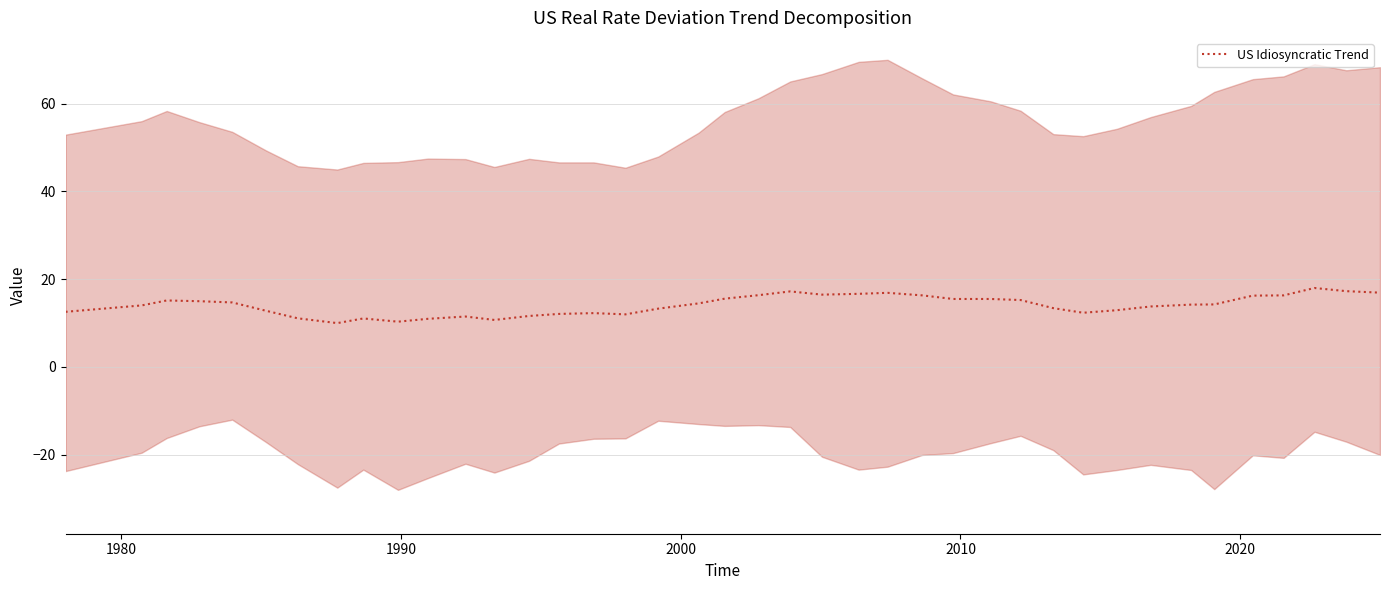

What is the minimum value for US Idiosyncratic Trend?

10.0